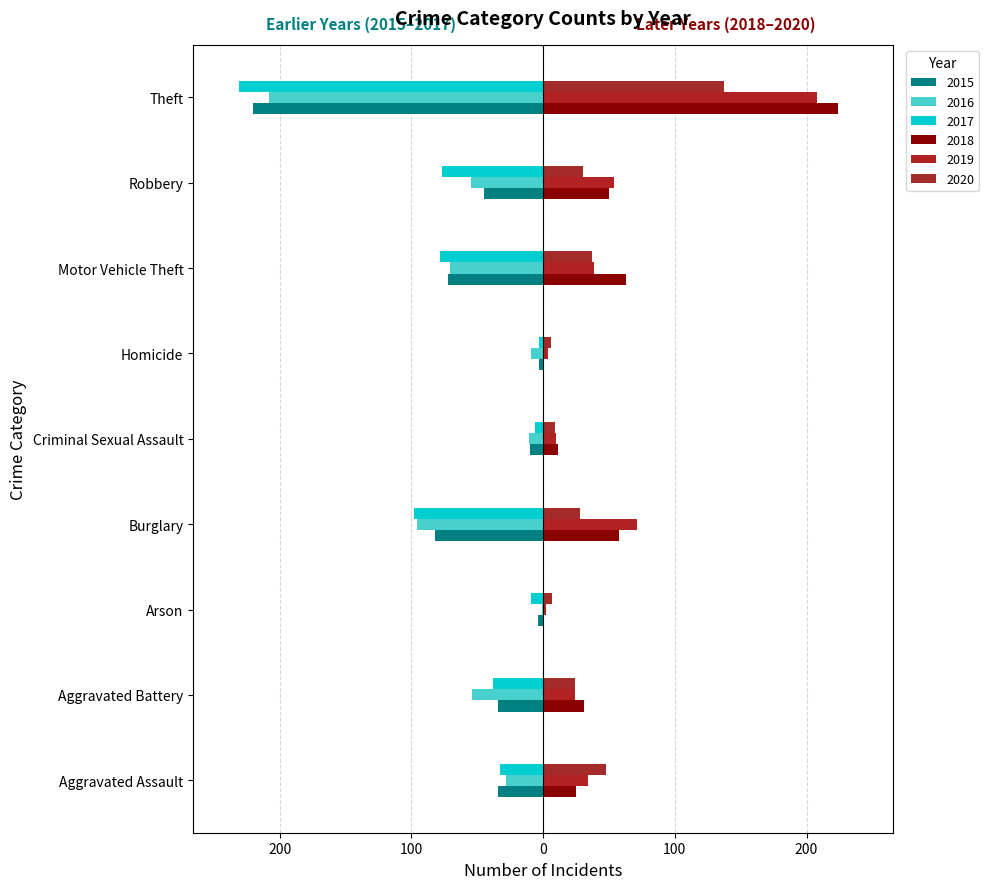

What is the label of the 9th bar from the left?

Theft